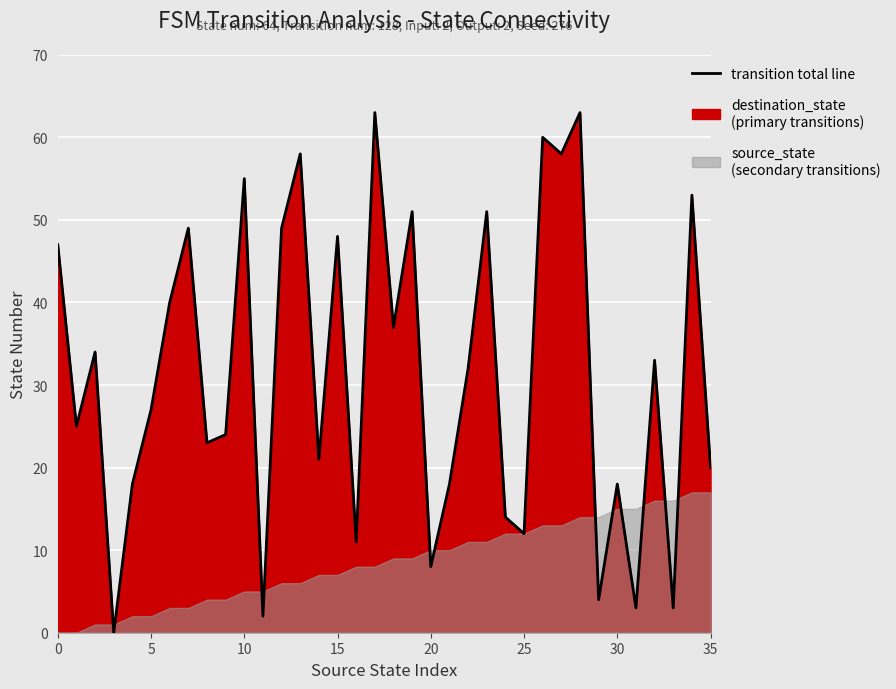

What is the value of the 29th point from the left?

63